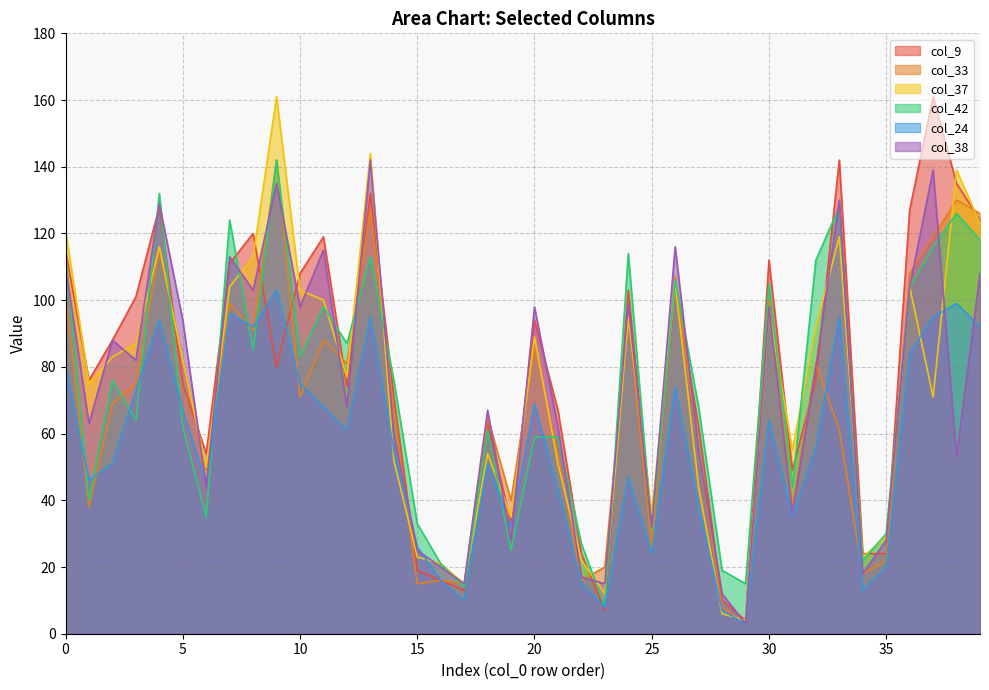

What is the difference between the second highest and minimum values in the col_42 series?

124